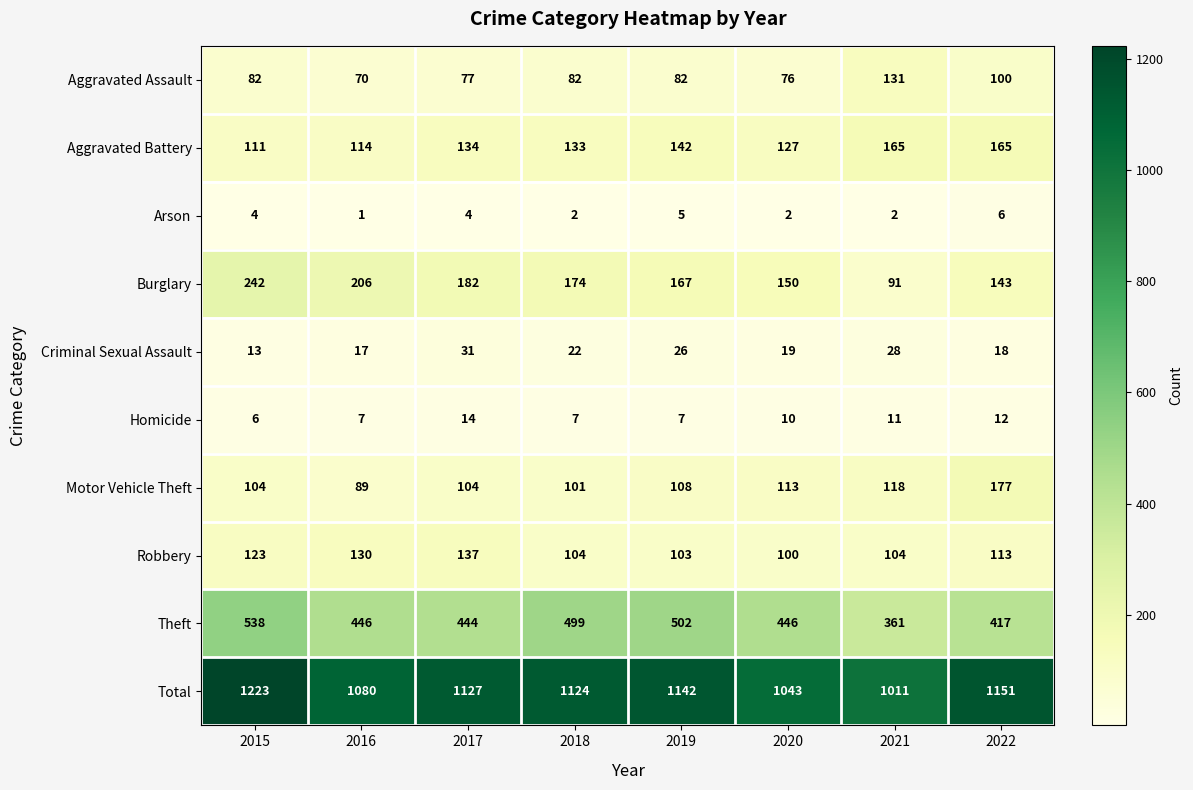

Which label corresponds to the largest value in the chart?

2015